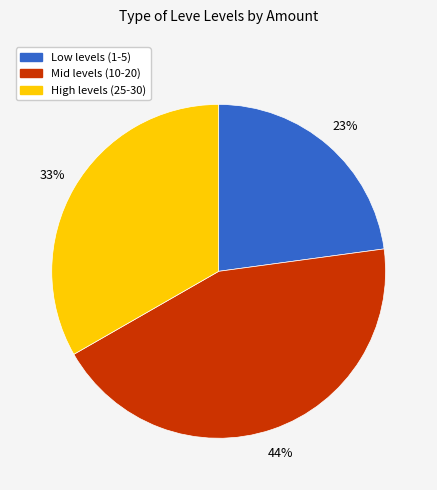

Count the number of slices in the pie.

3